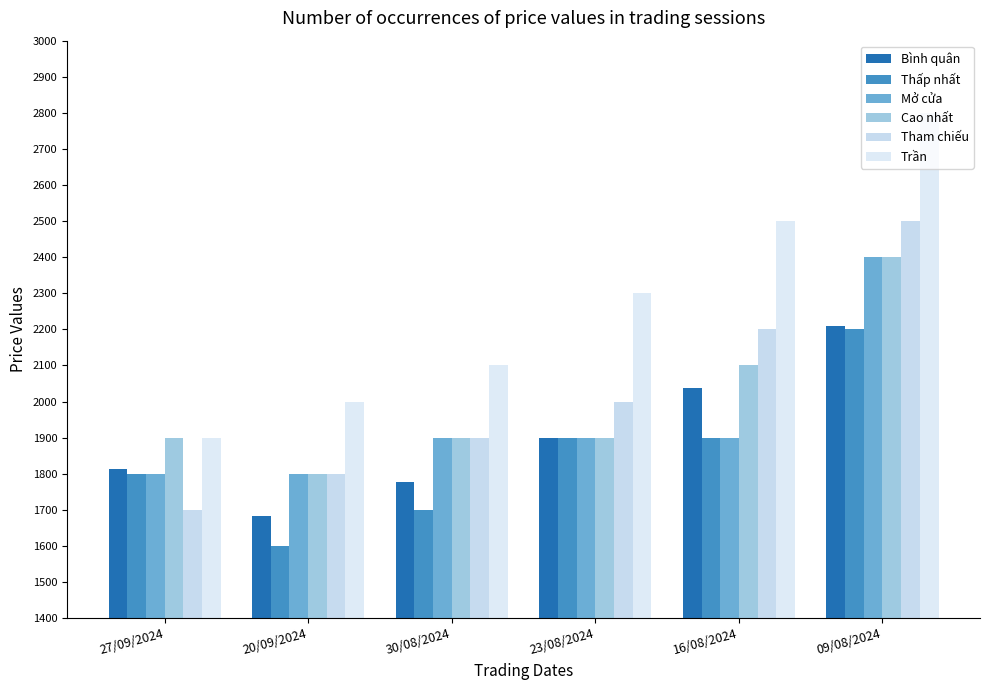

At which category is the sum across all series the highest?

09/08/2024